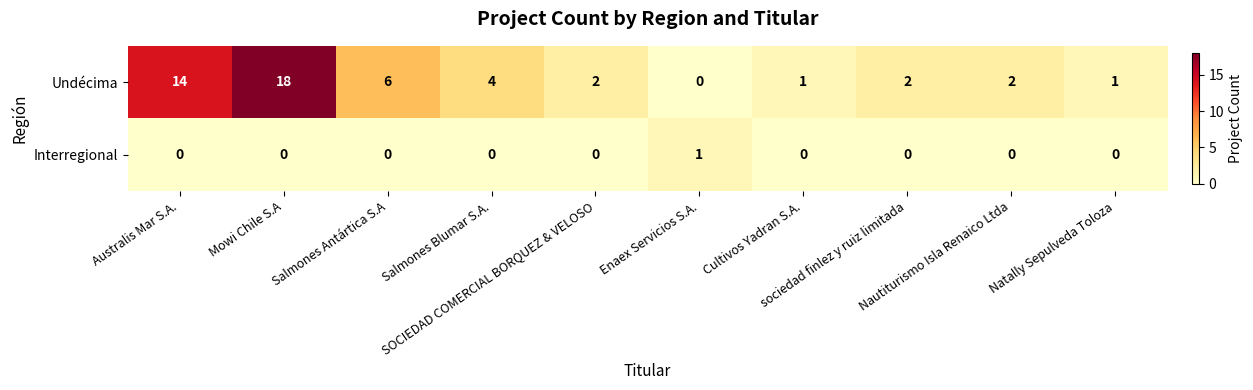

List the series in order of their overall mean, highest first.

Undécima, Interregional